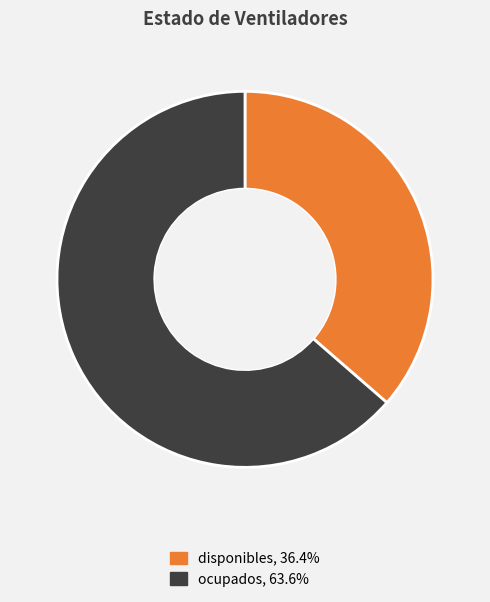

How many slices are in this pie chart?

2